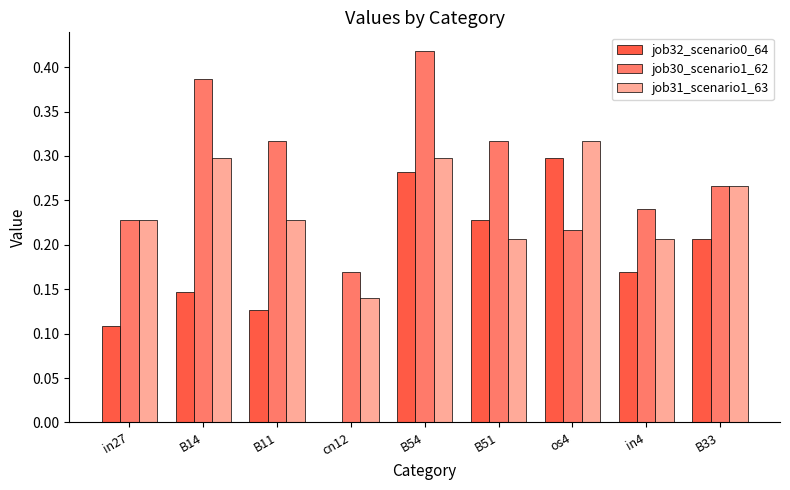

What are all the series names shown in the legend?

job32_scenario0_64, job30_scenario1_62, job31_scenario1_63